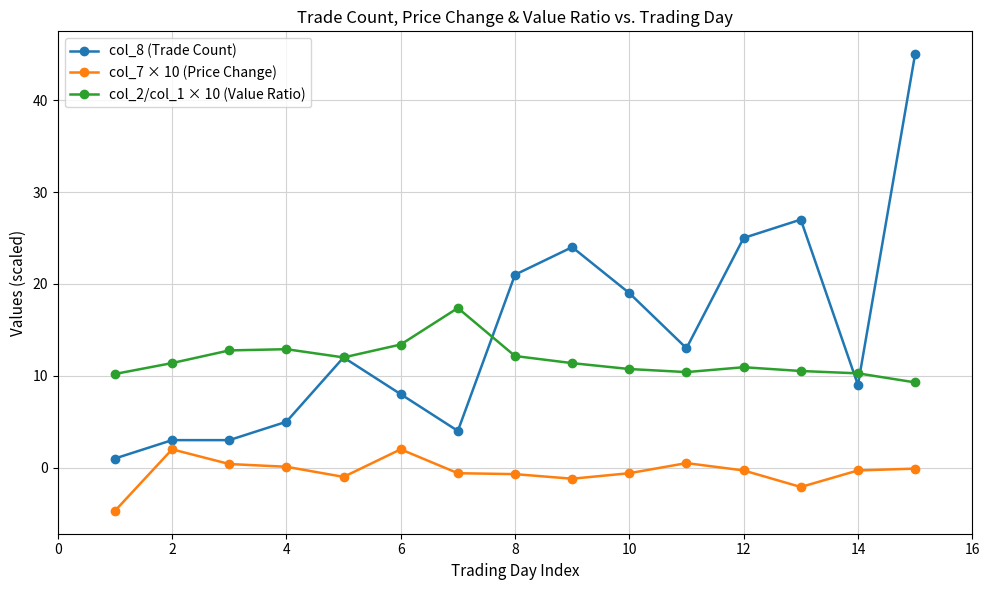

True or false: col_2/col_1 × 10 (Value Ratio) has more than 1 interior local peaks.

True